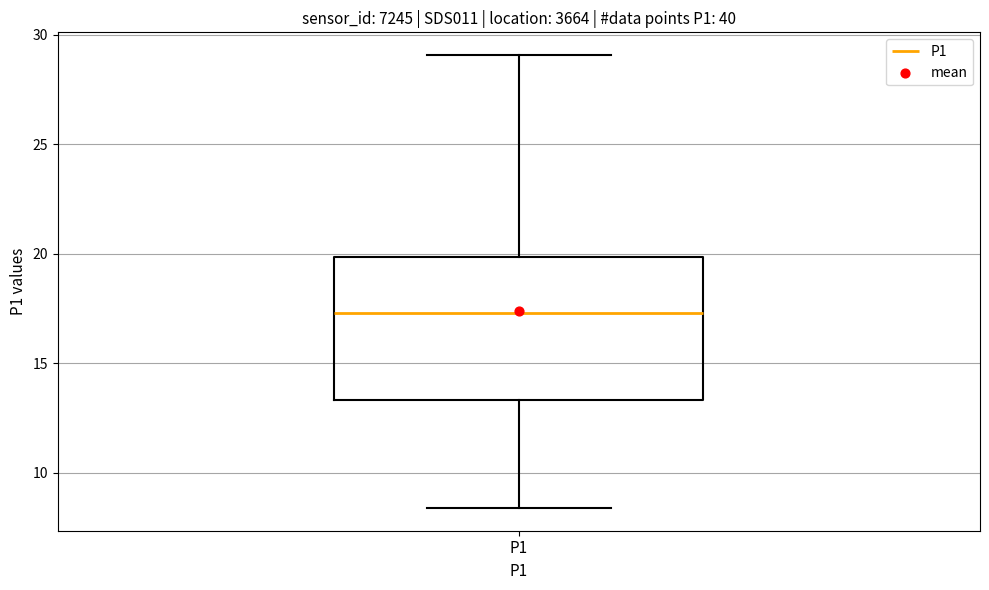

Transcribe this box plot: give where the median line is, the range the box spans, and where the two whiskers end, as read against the y-axis. The values are not printed on the chart, so give them approximately, as read against the axis.

median 17.5, box 13.5 to 20.0, whiskers 8.5 to 29.0